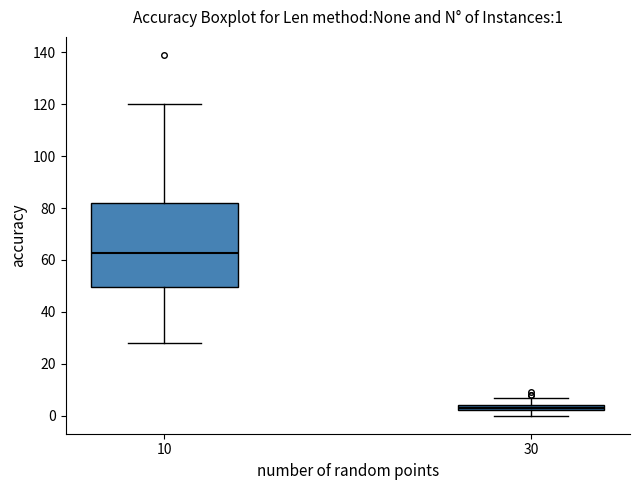

Which box has the highest median line?

10